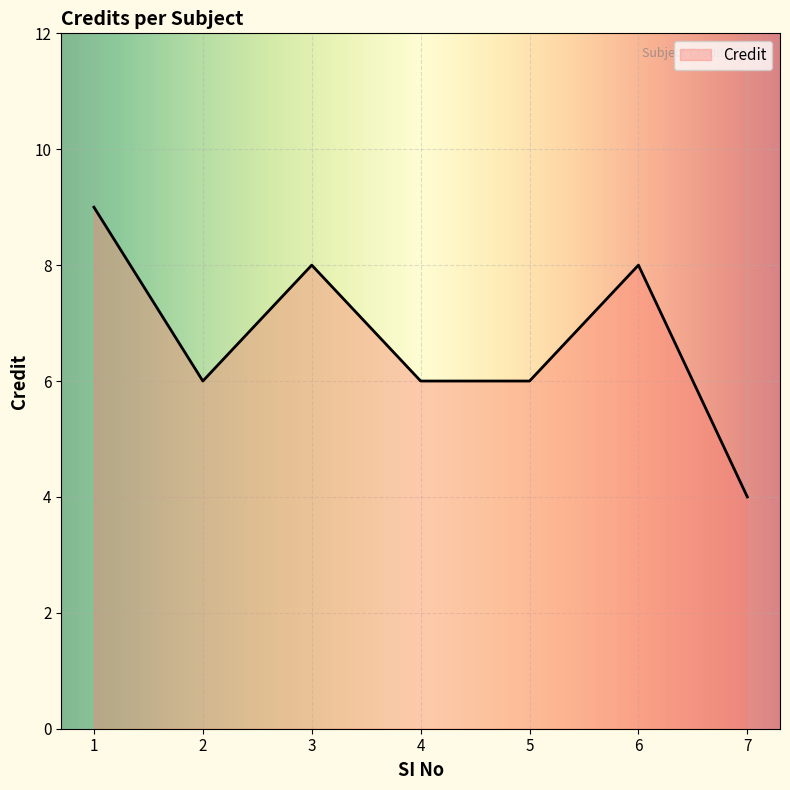

At which category does the data reach its first local peak?

3